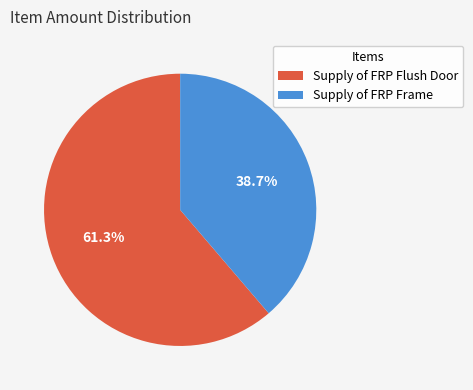

What is the majority slice?

Supply of FRP Flush Door